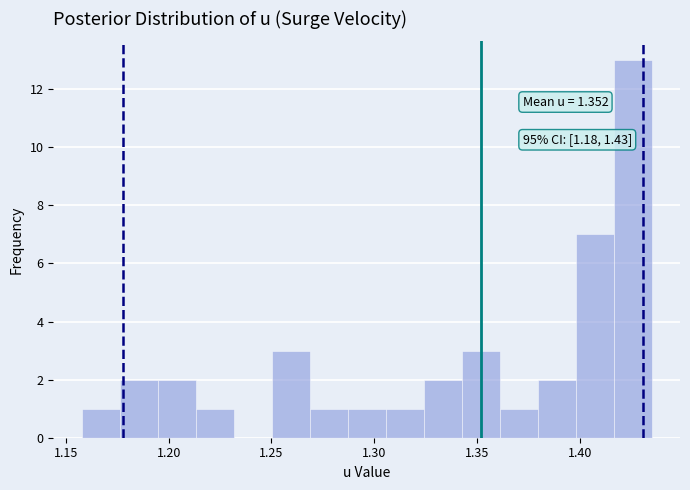

Around what value on the x-axis is the tallest bar? Give the approximate position of its centre, as read against the axis.

1.425